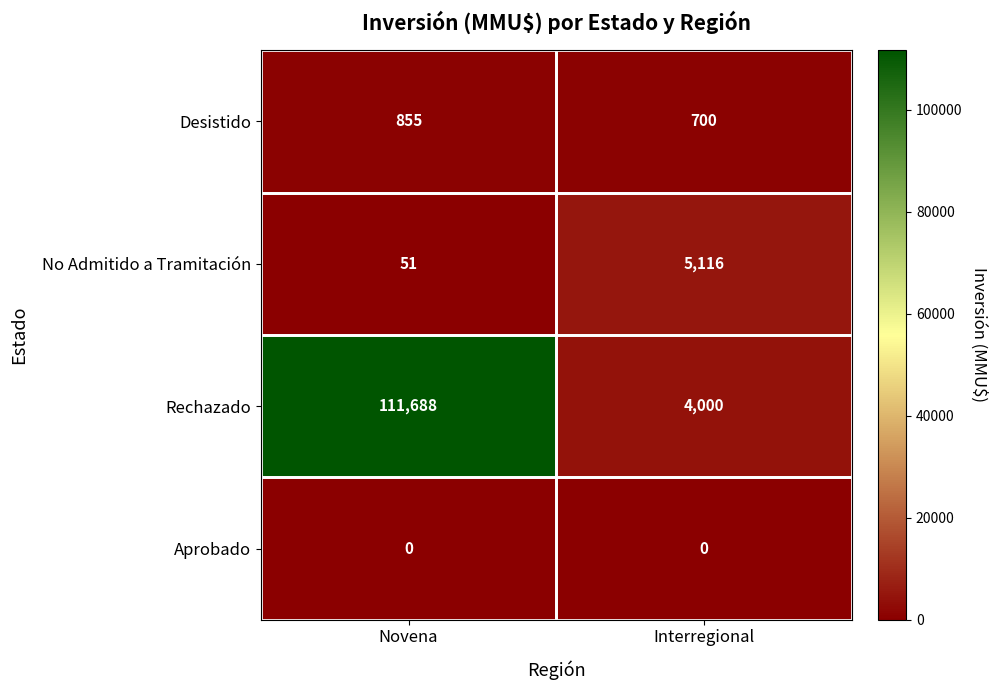

At how many categories does at least one series exceed 94365?

1